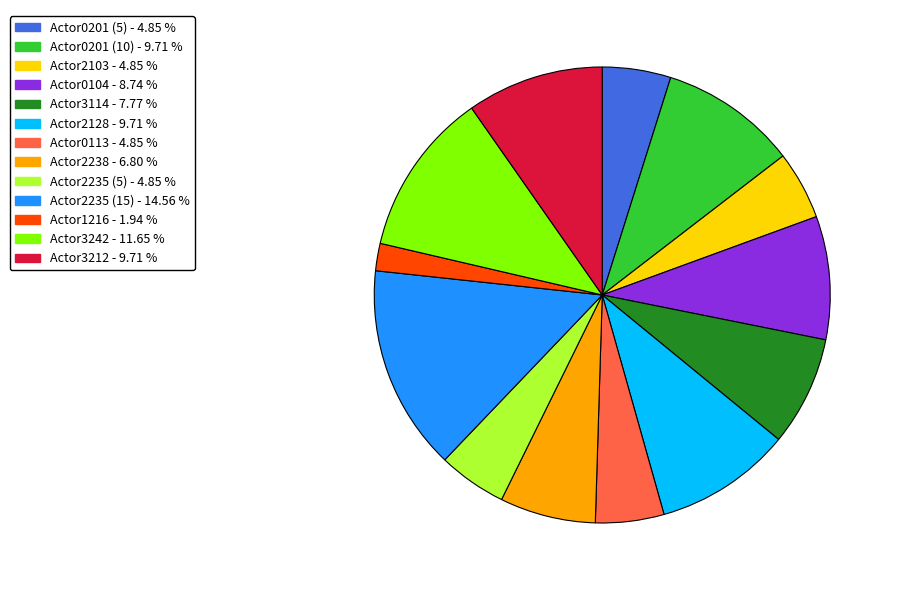

Is it true that Actor2128 is 24% of the pie?

False